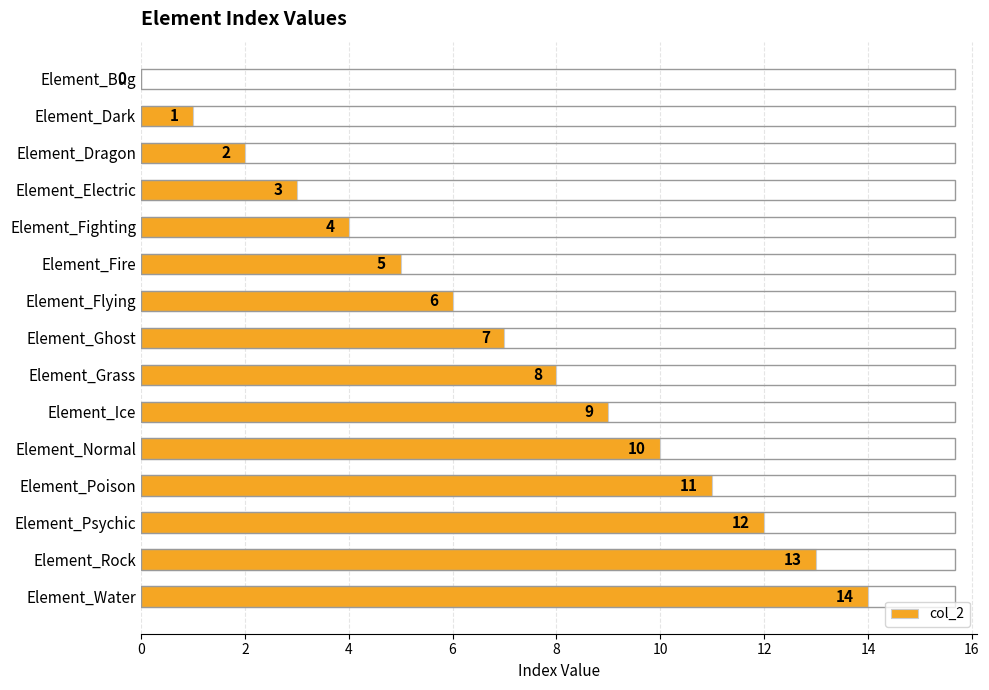

What is the sum of all values?

105